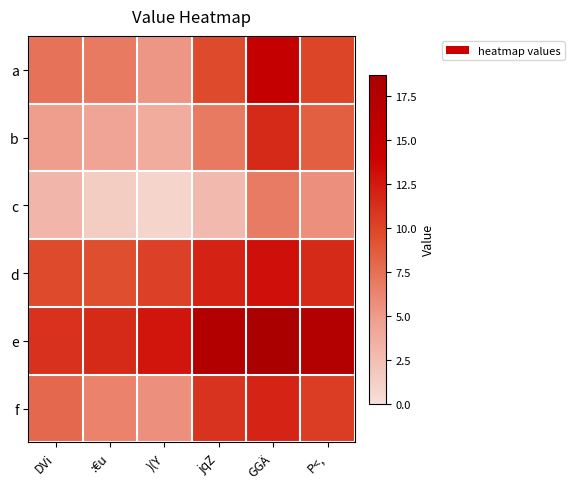

Which series has the largest range (max minus min)?

a